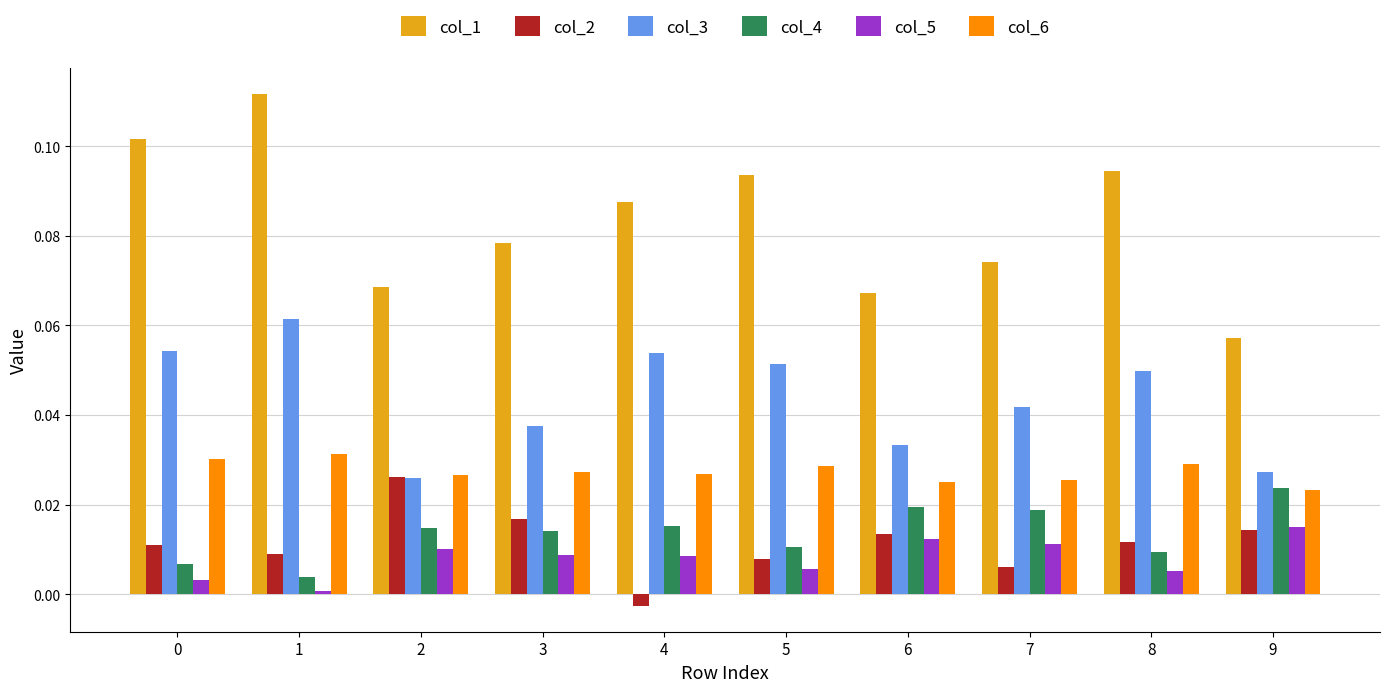

Which series has the largest range (max minus min)?

col_1